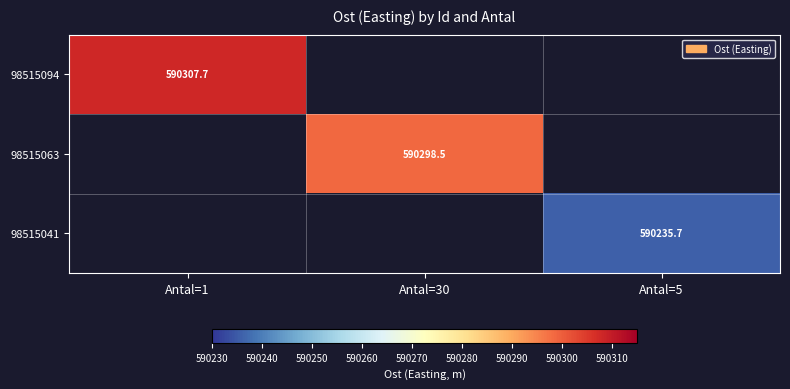

At which label does 98515063 reach its minimum?

Antal=1